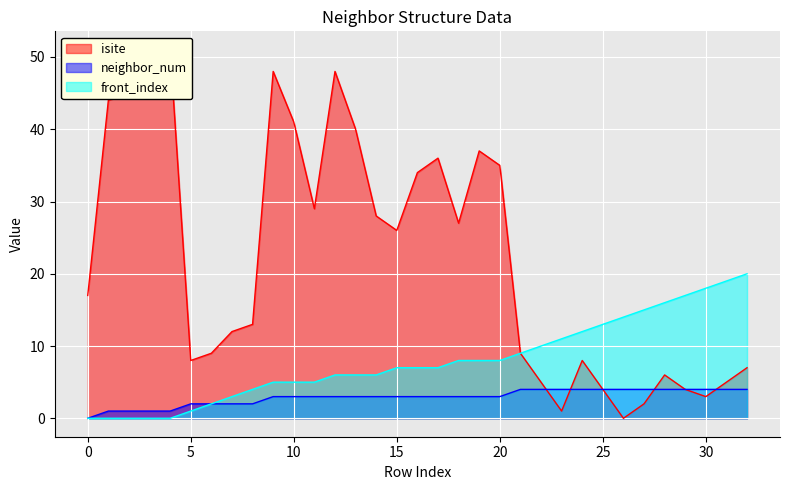

True or false: front_index has more than 2 points higher than both neighbors.

False